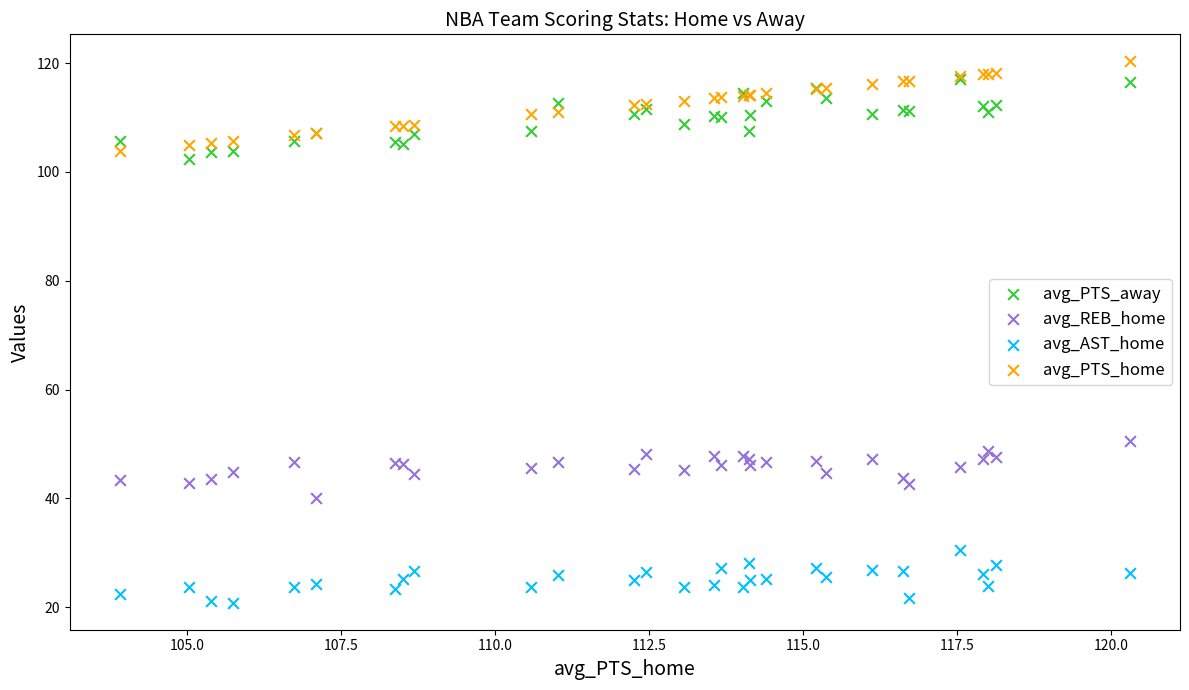

Across all series, what Y value is closest to 70?

50.6